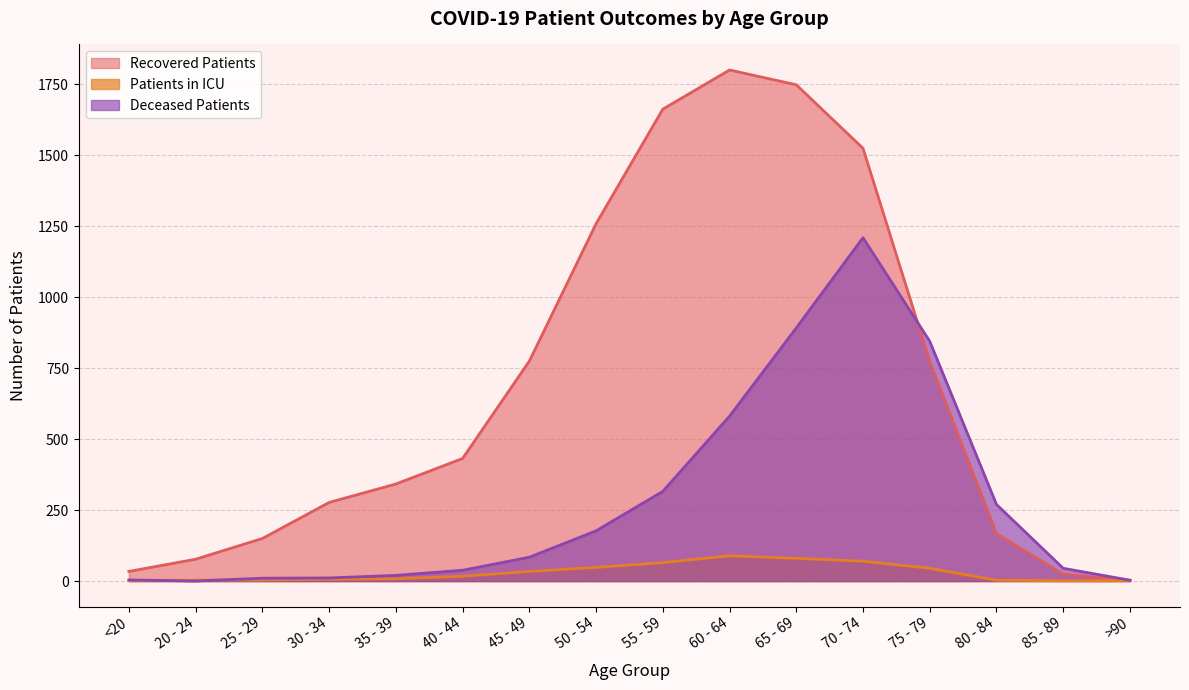

What is the difference between the recovered_patients values at 60 - 64 and 35 - 39?

1459